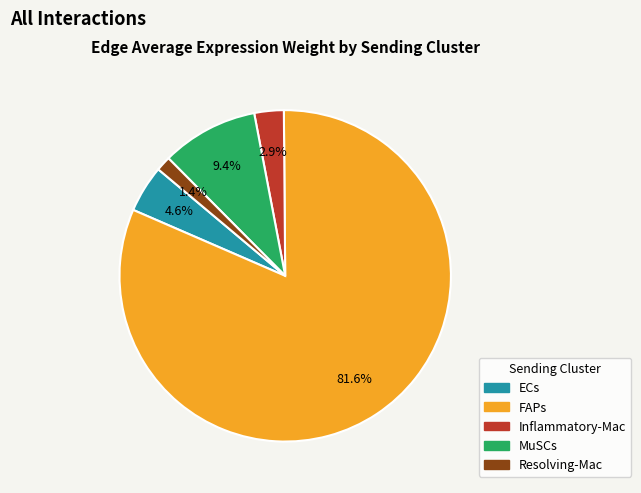

What is the smallest slice in the pie chart?

Resolving-Mac